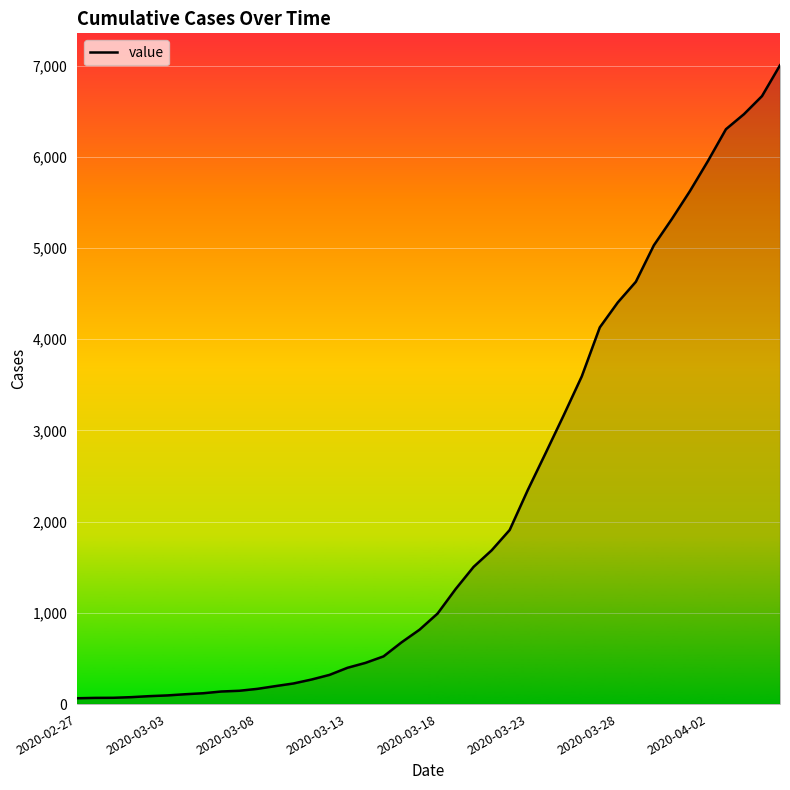

What is the greatest value displayed?

7004